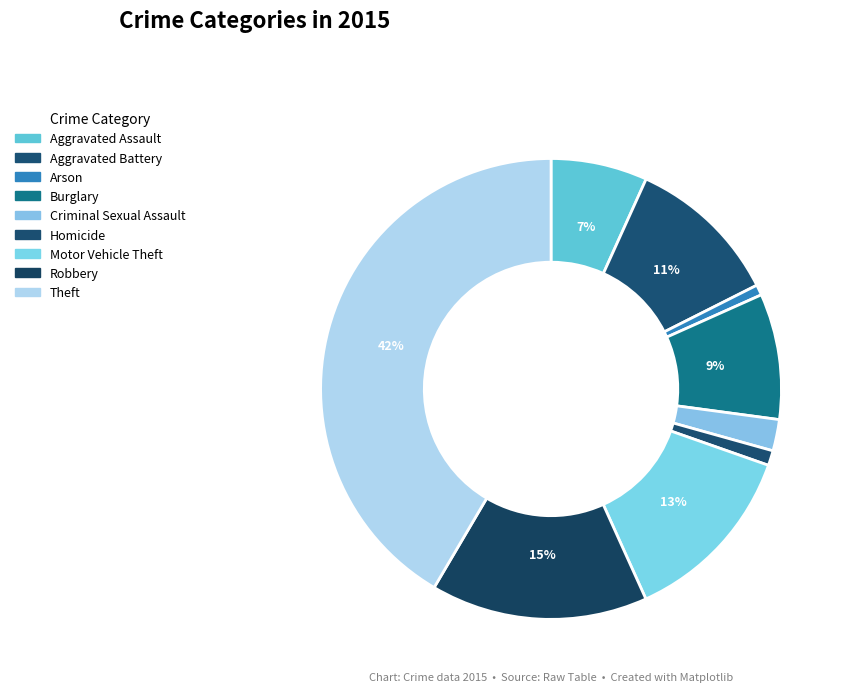

True or false: Criminal Sexual Assault accounts for 2% of the total.

True